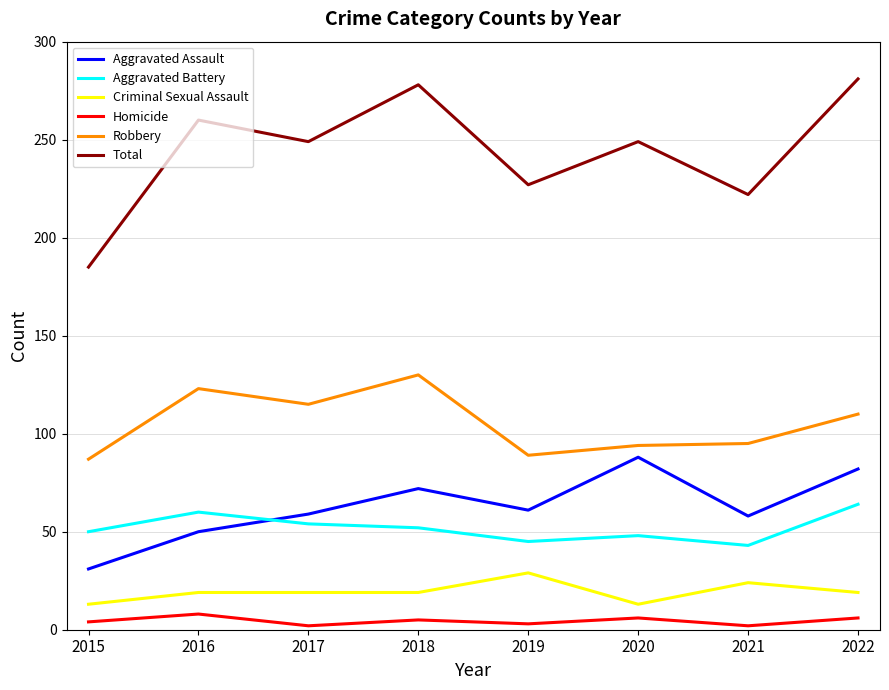

Rank the series by their maximum value, from highest to lowest.

Total, Robbery, Aggravated Assault, Aggravated Battery, Criminal Sexual Assault, Homicide